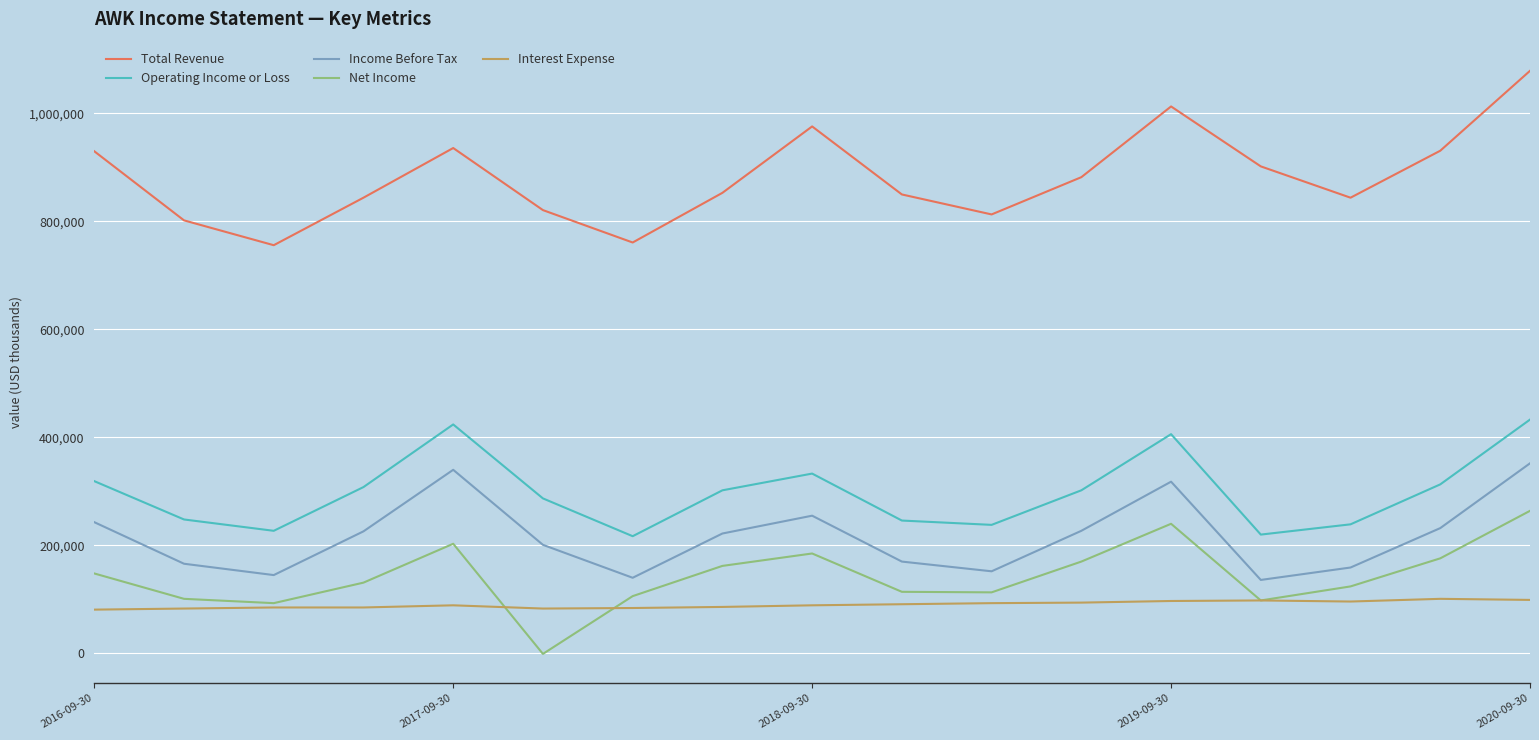

How many interior local peaks does the Operating Income or Loss series have?

3